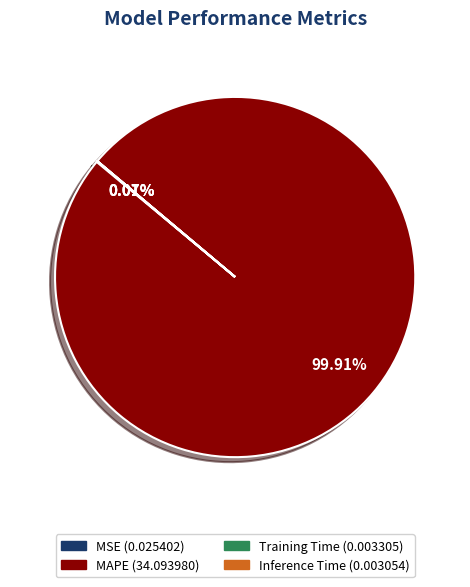

Is MAPE the majority of the pie?

Yes